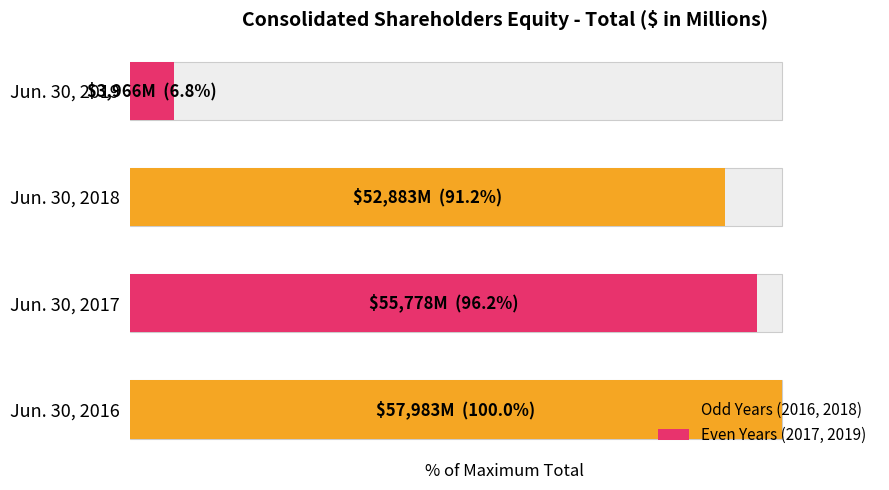

How many data points does each series have?

4